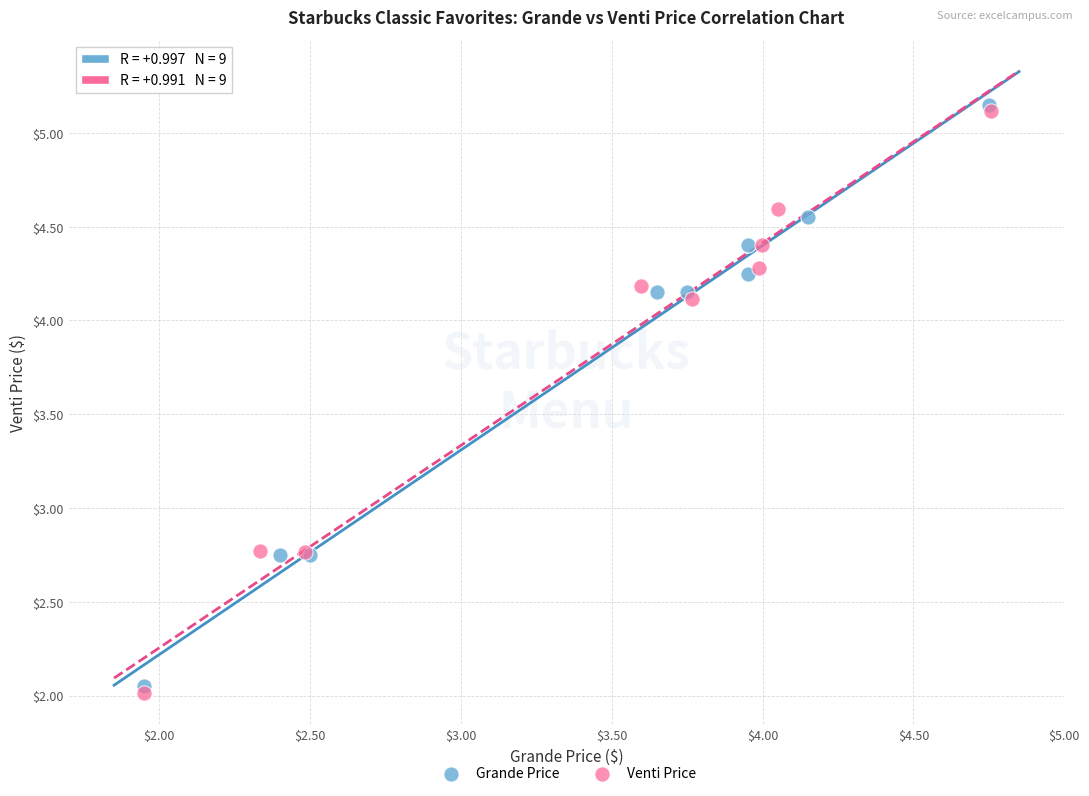

Which series has the widest spread of Y values?

Venti Price